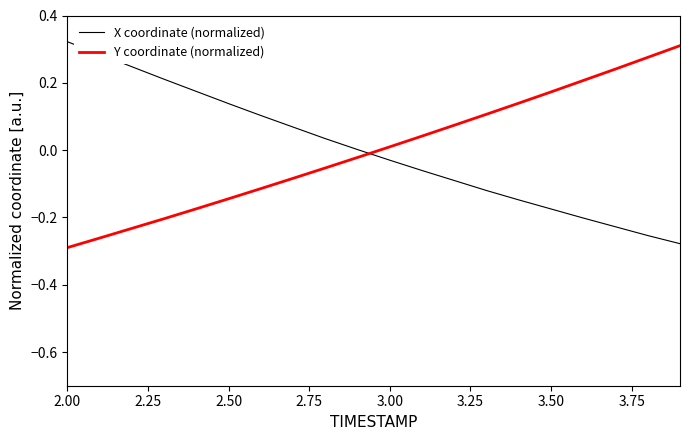

What is the difference between the maximum and minimum values in the X coordinate (normalized) series?

0.6